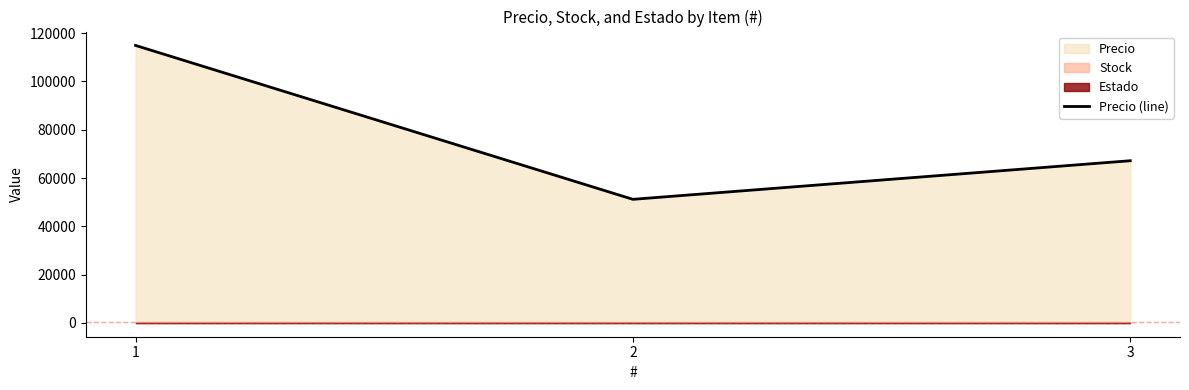

What is the sum of the values at 3 and 1?

182095